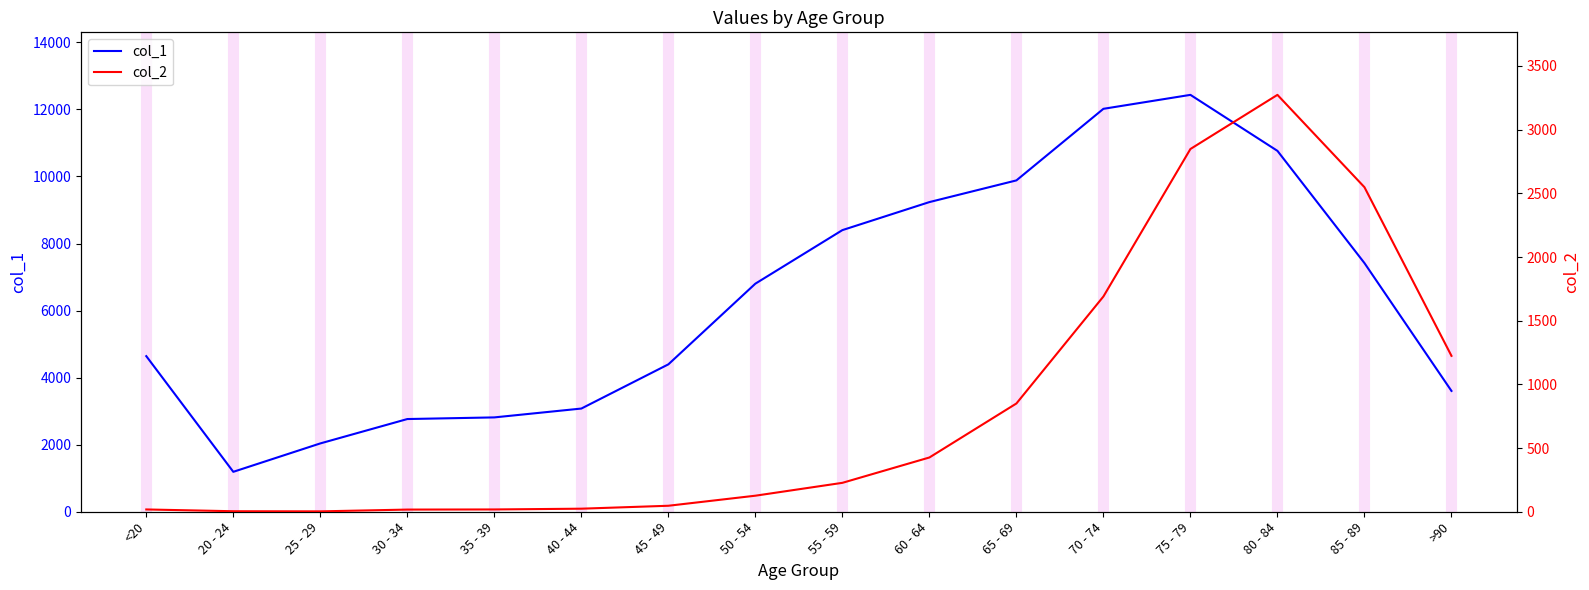

At which label does col_1 first exceed 6803?

55 - 59